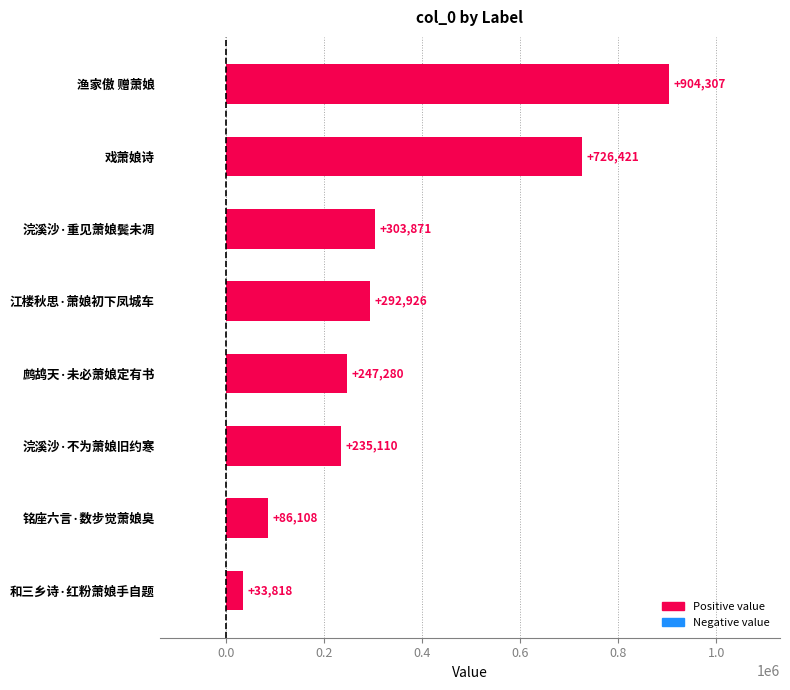

Reading bottom to top, transcribe all the data shown in this chart.

和三乡诗·红粉萧娘手自题=33818	铭座六言·数步觉萧娘臭=86108	浣溪沙·不为萧娘旧约寒=235110	鹧鸪天·未必萧娘定有书=247280	江楼秋思·萧娘初下凤城车=292926	浣溪沙·重见萧娘鬓未凋=303871	戏萧娘诗=726421	渔家傲 赠萧娘=904307